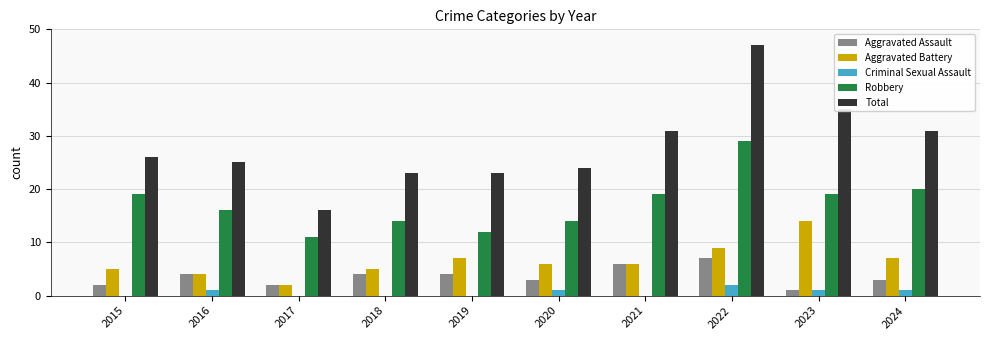

What value does the Total series have at 2019?

23